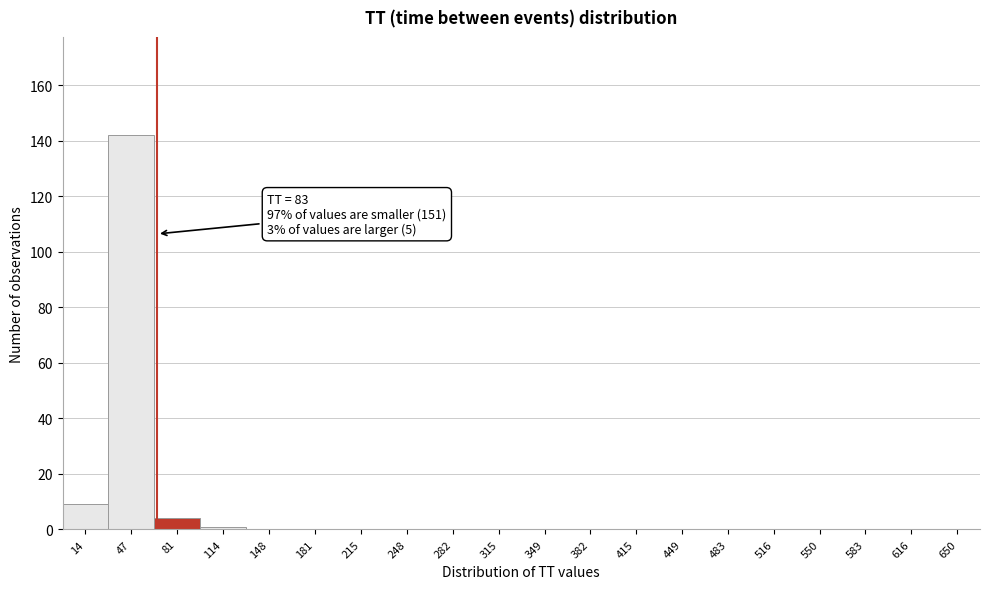

Reading left to right, what are all the values shown in this chart?

14=9	47=142	81=4	114=1	148=0	181=0	215=0	248=0	282=0	315=0	349=0	382=0	415=0	449=0	483=0	516=0	550=0	583=0	616=0	650=0